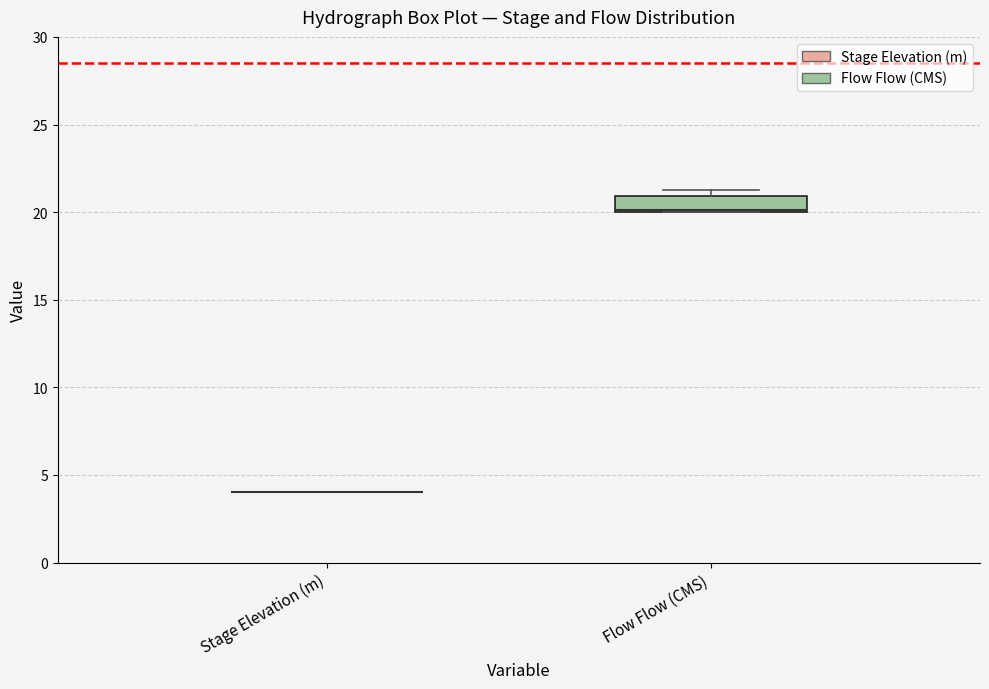

Comparing the boxes themselves (not the whiskers), which one is the tallest?

Flow Flow (CMS)